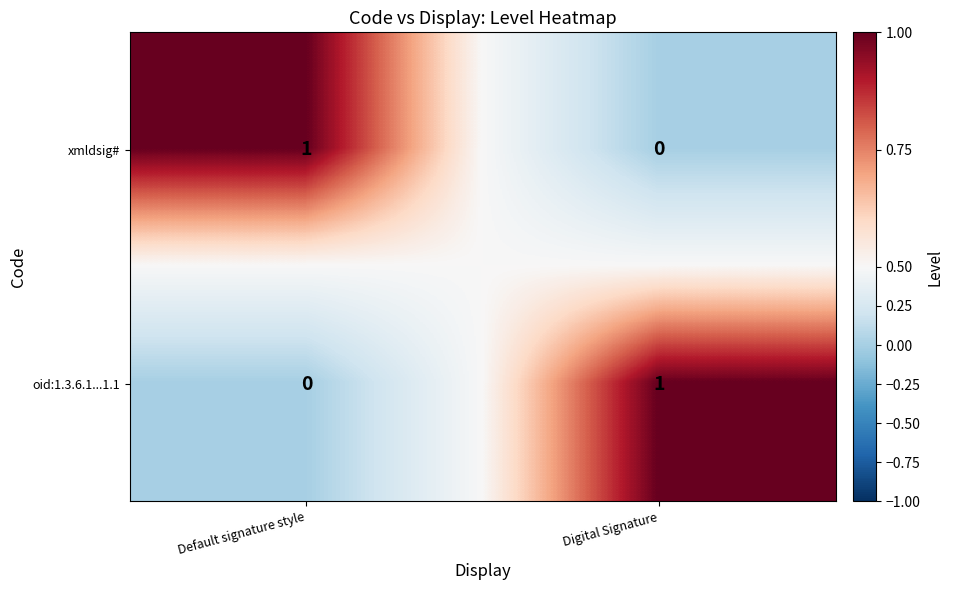

How many categories are shown in the chart?

2